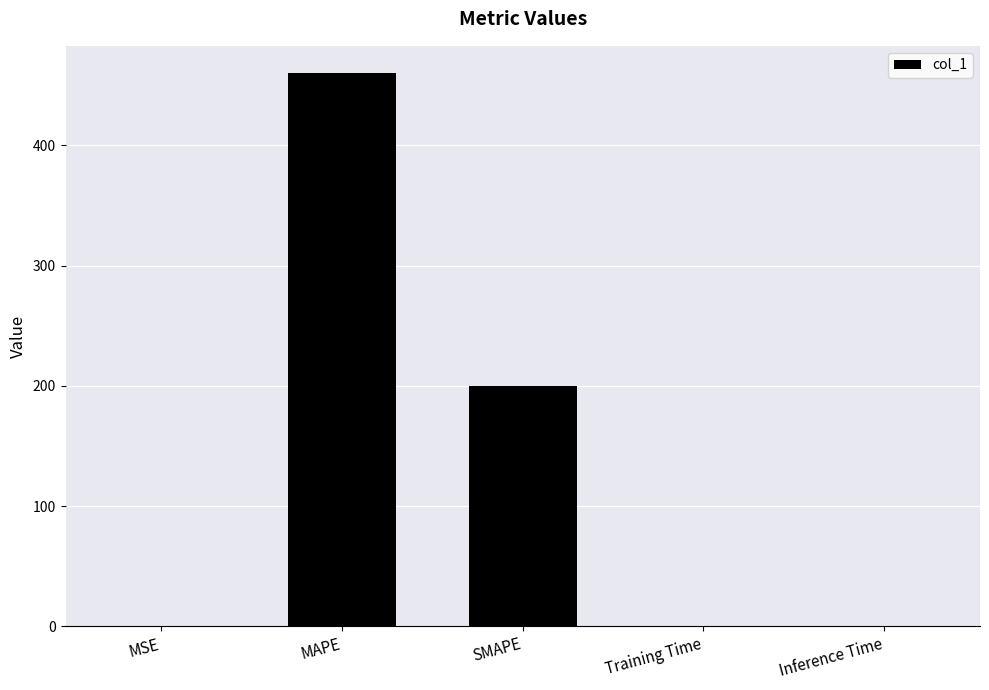

Where is the data nearest to the value 229?

SMAPE